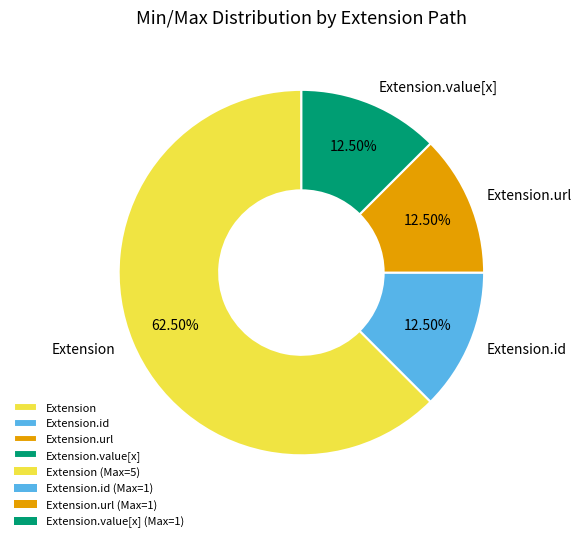

Is there a majority slice in this chart?

Yes